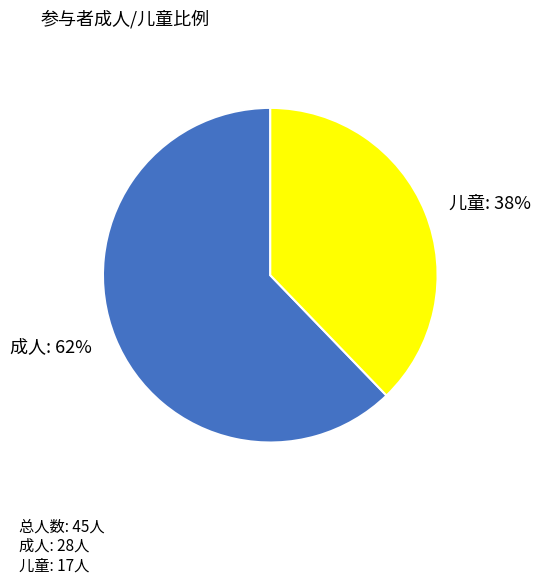

Which category accounts for the majority?

成人